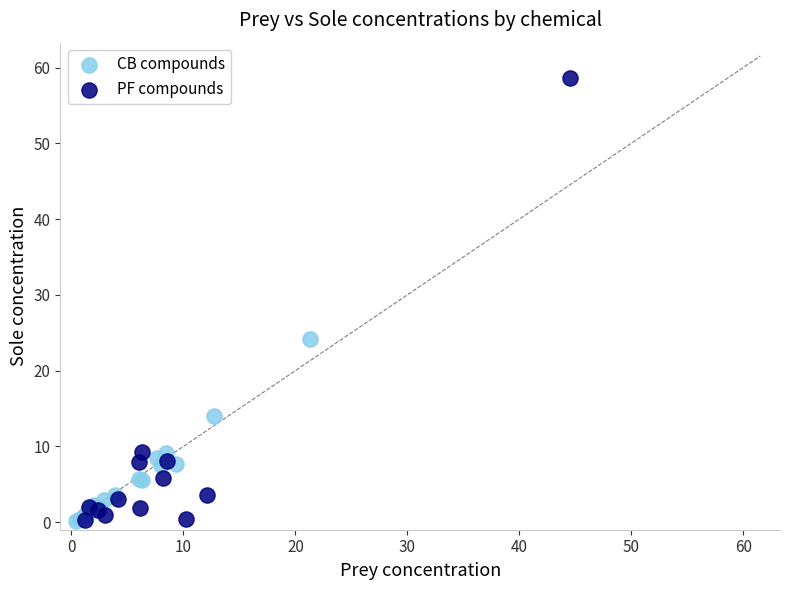

Which series has the widest spread of Y values?

PF compounds